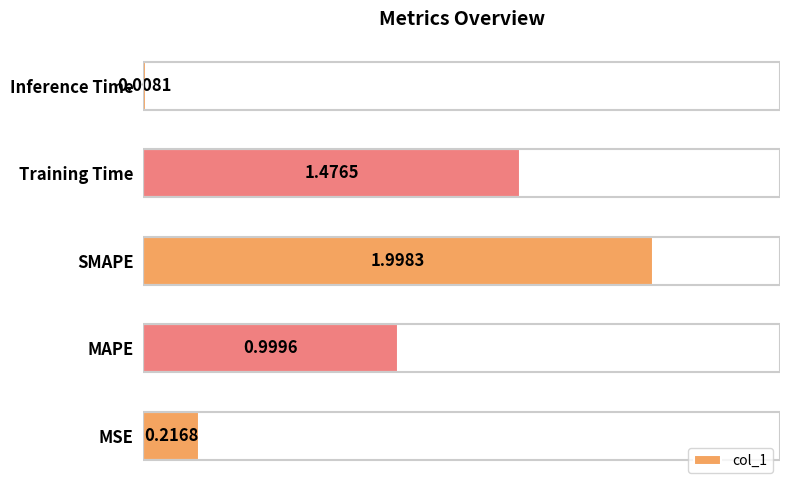

Which has a higher value, Training Time or Inference Time?

Training Time